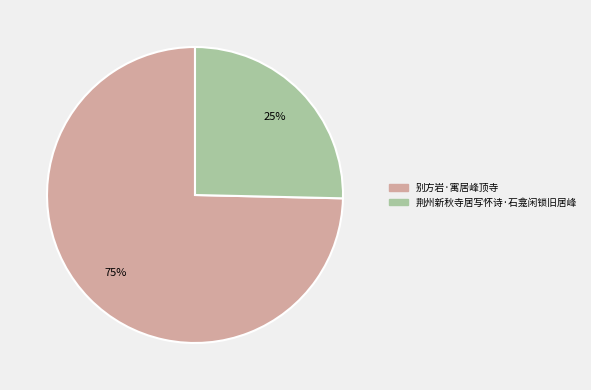

Which slice represents more than half of the pie?

别方岩·寓居峰顶寺